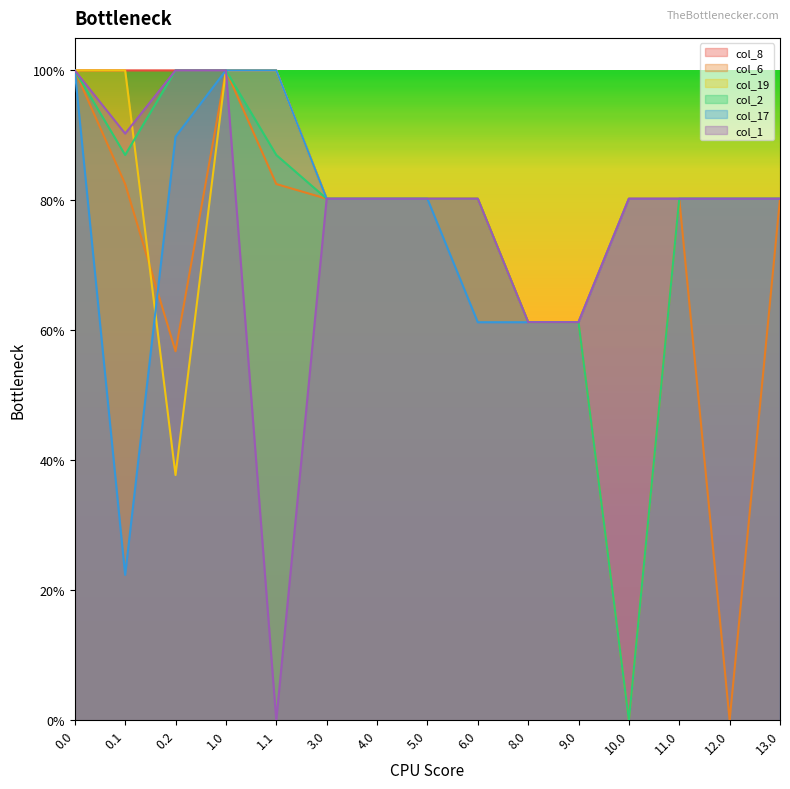

Does the chart display data point markers on the line(s)?

No